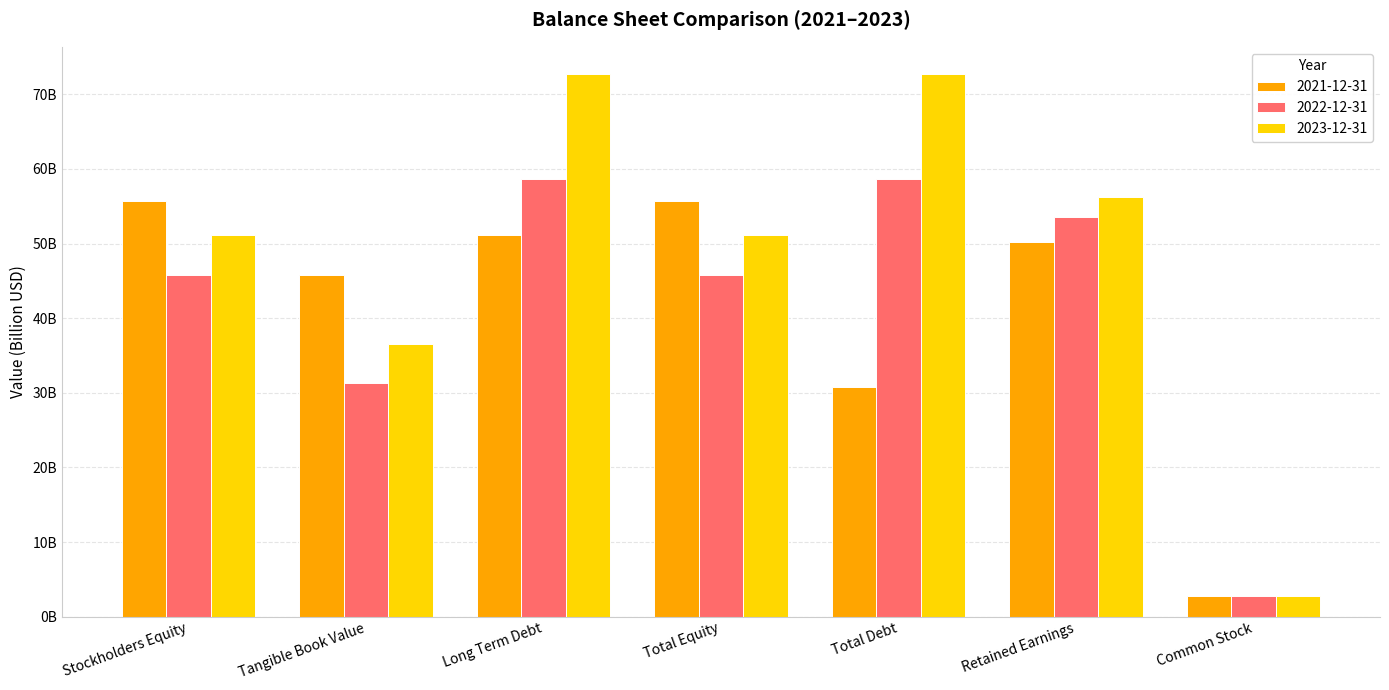

What are all the series names shown in the legend?

2021-12-31, 2022-12-31, 2023-12-31